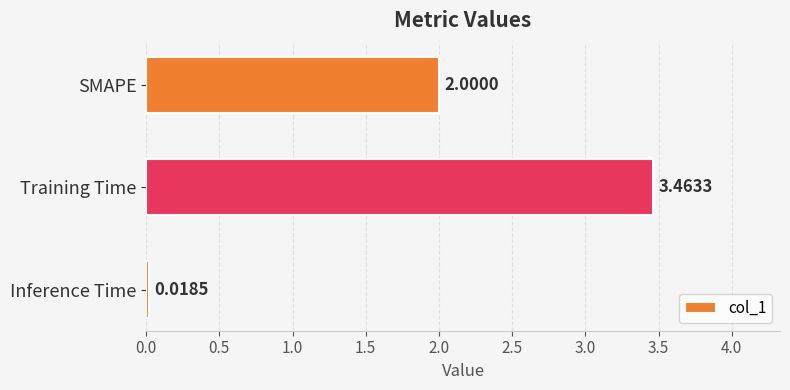

What is the ratio of the value at Training Time to the value at SMAPE?

1.7